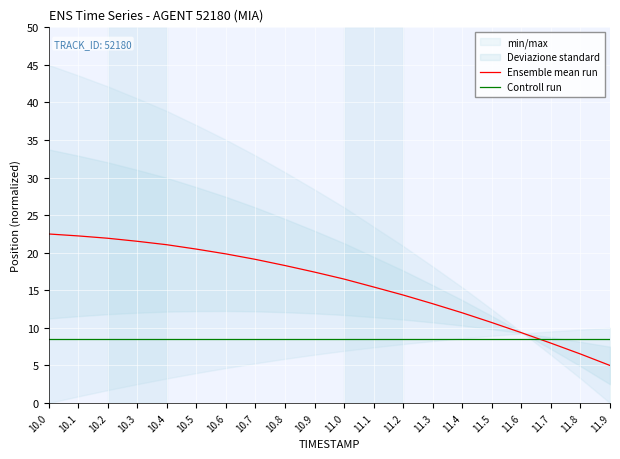

True or false: Controll run and Ensemble mean run cross at least once.

True